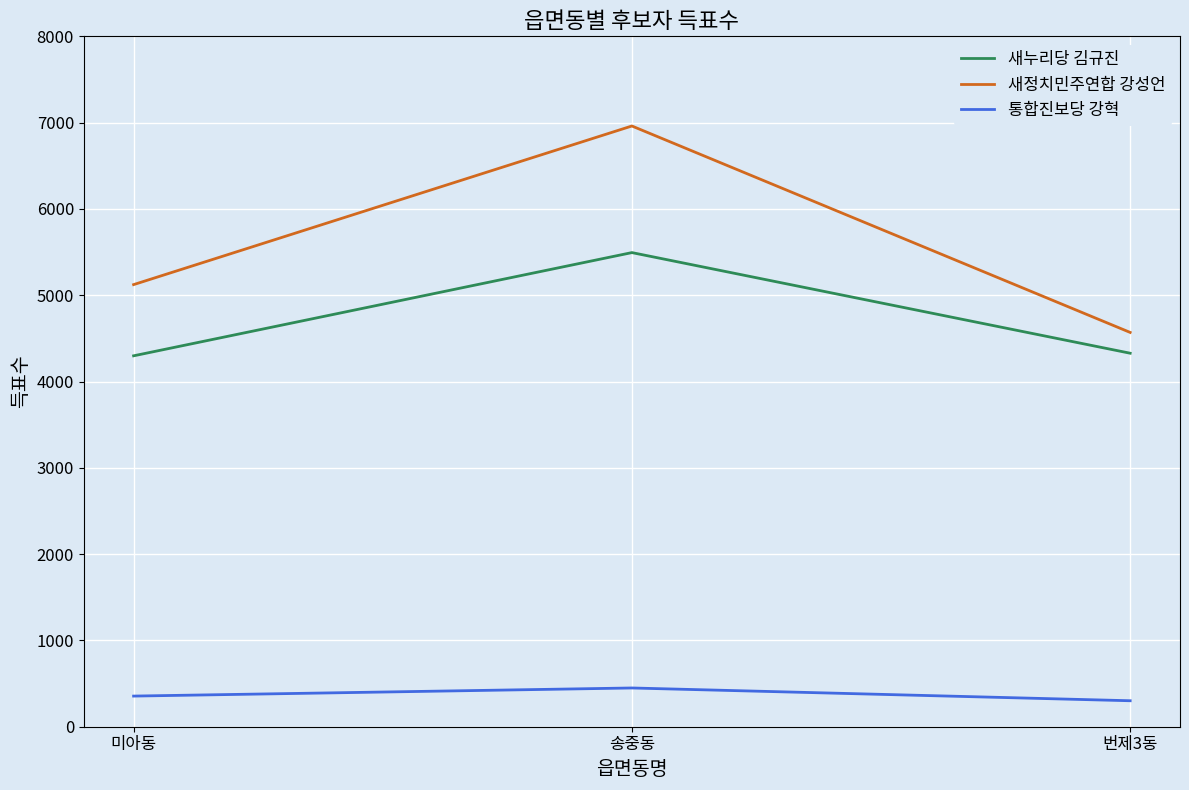

What is the difference between the highest and lowest values at 송중동?

6512